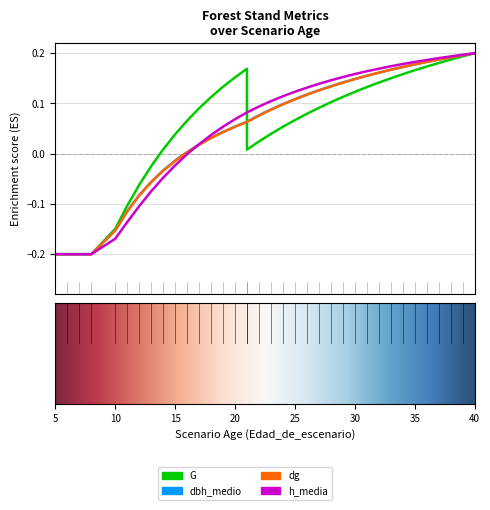

Between 35 and 10, which is larger?

35